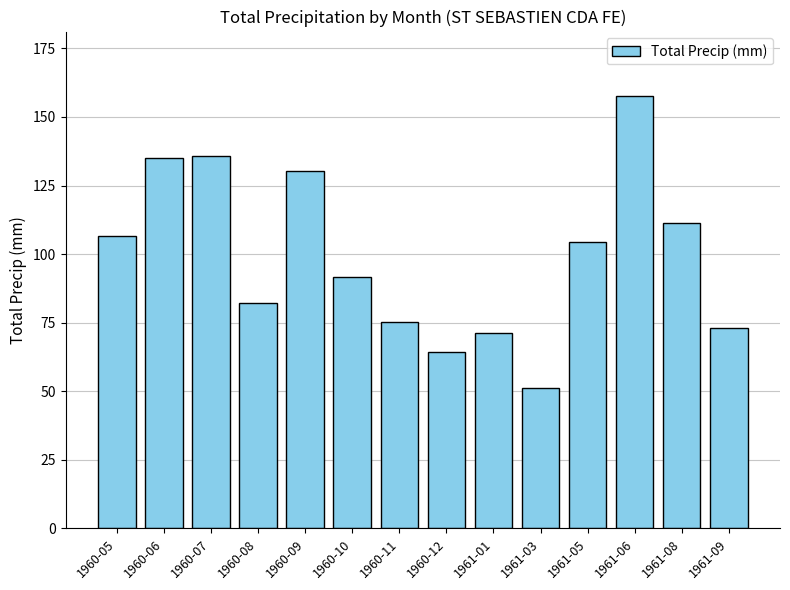

The value at 1961-08 is 157.4. True or false?

False